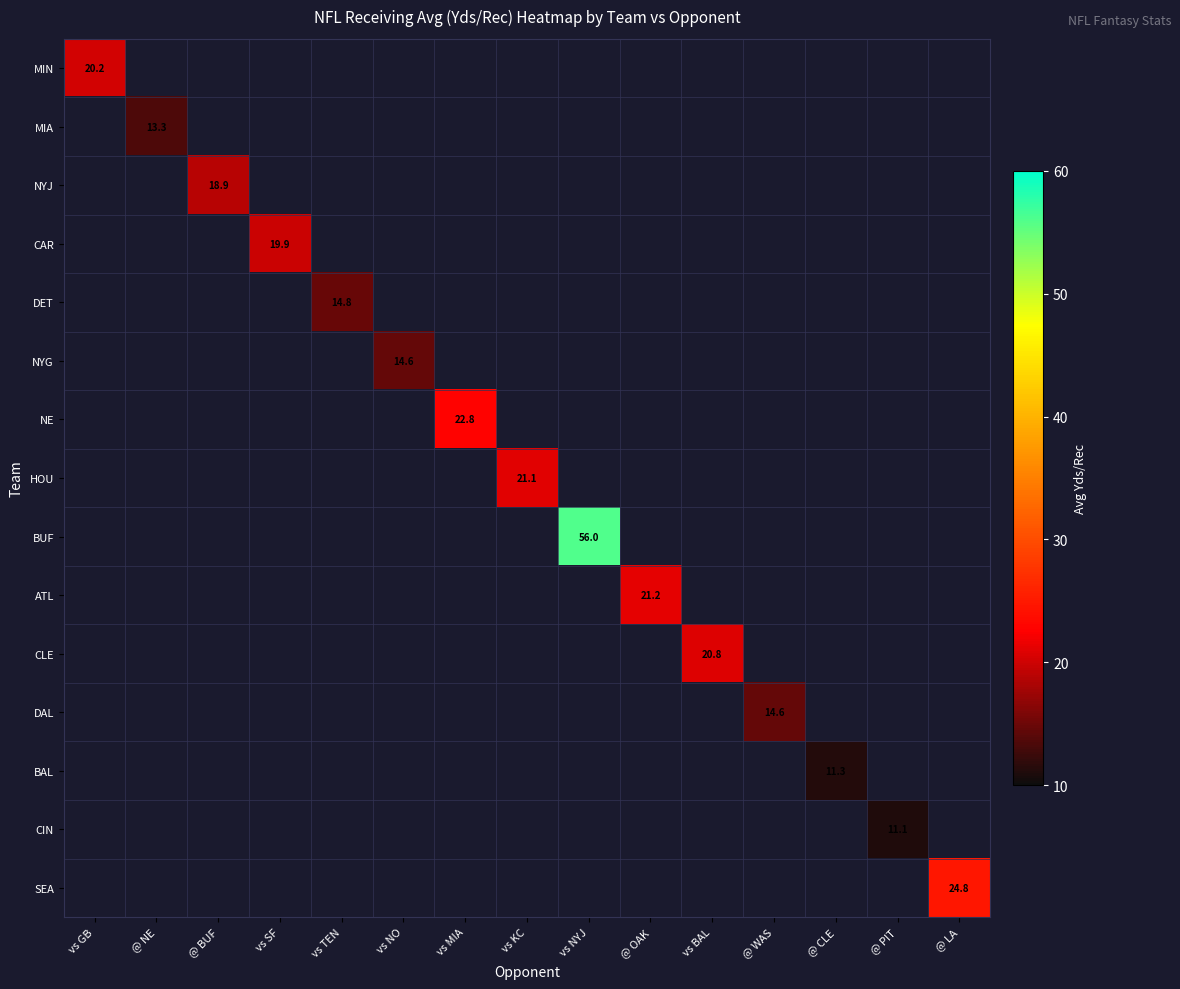

What is the minimum value for MIN?

20.2